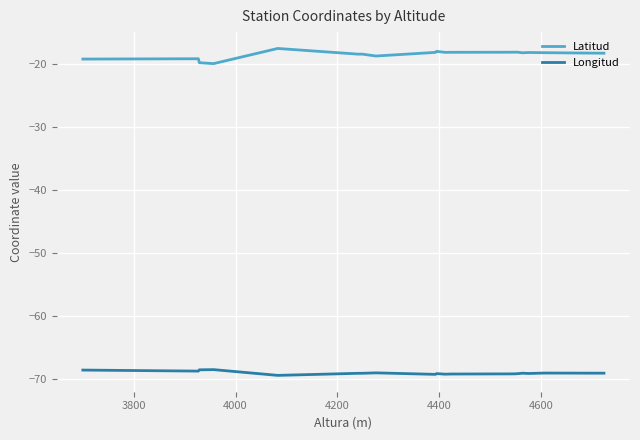

What is the difference between the maximum and minimum values in the Latitud series?

2.4